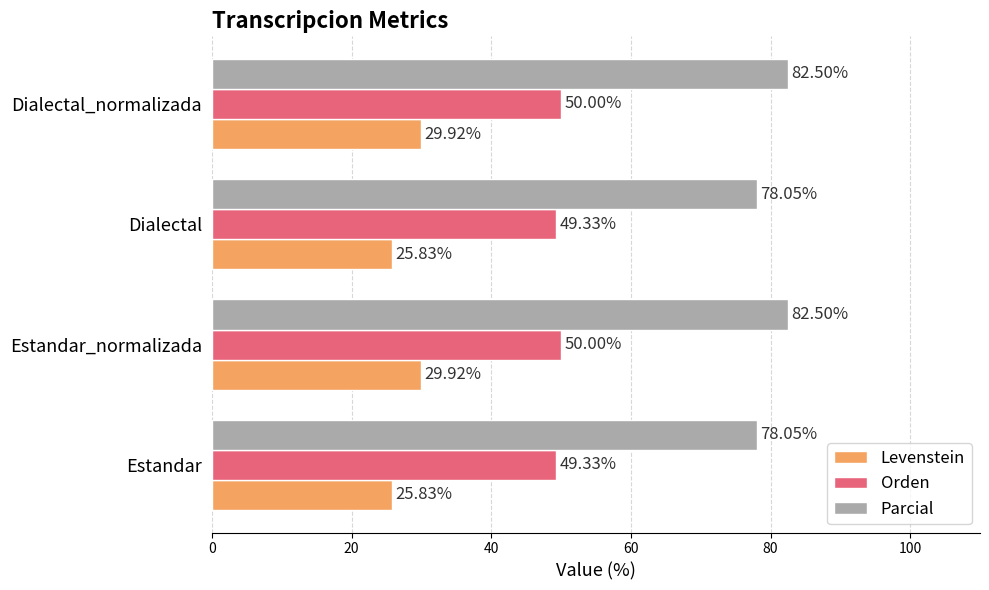

Which series has the largest range (max minus min)?

Parcial